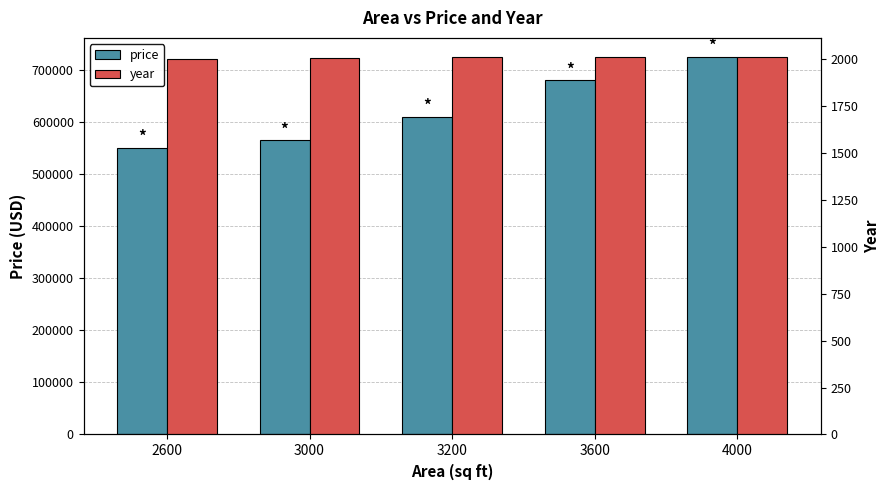

What is the sum of all year values?

10031